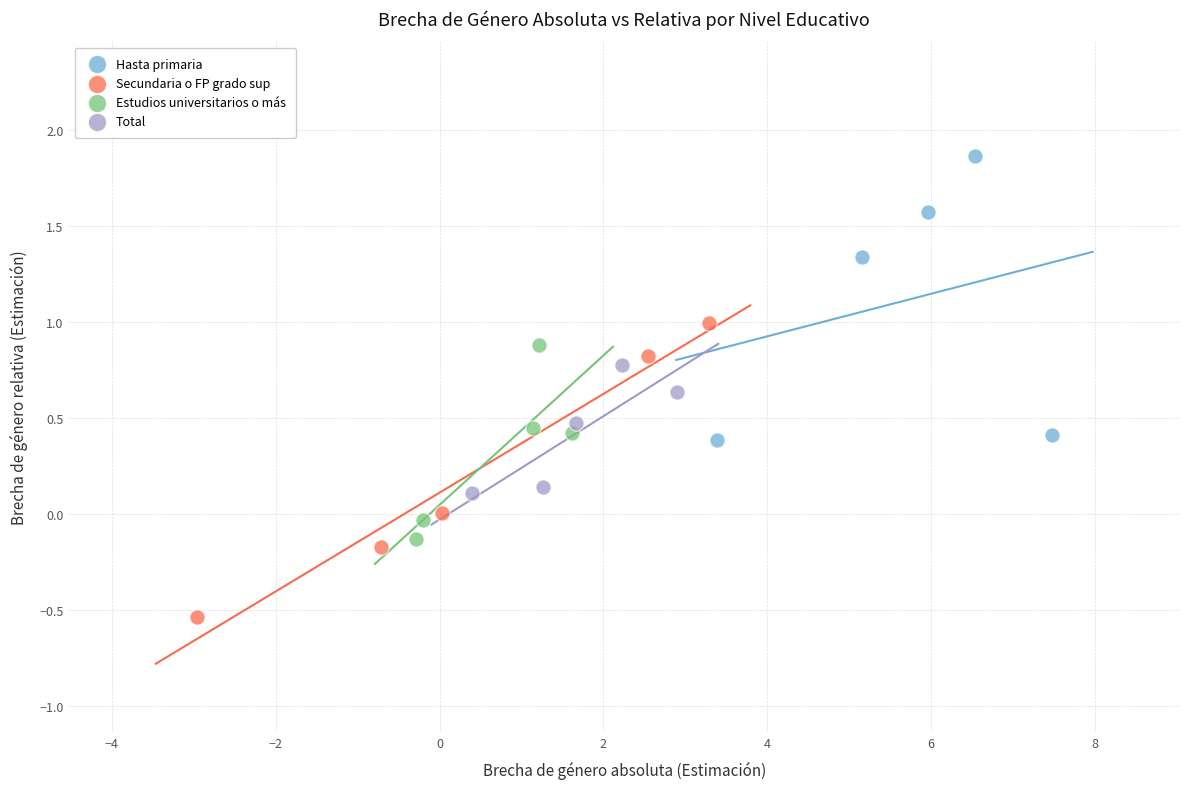

Which series reaches the minimum Y coordinate?

Secundaria o FP grado sup